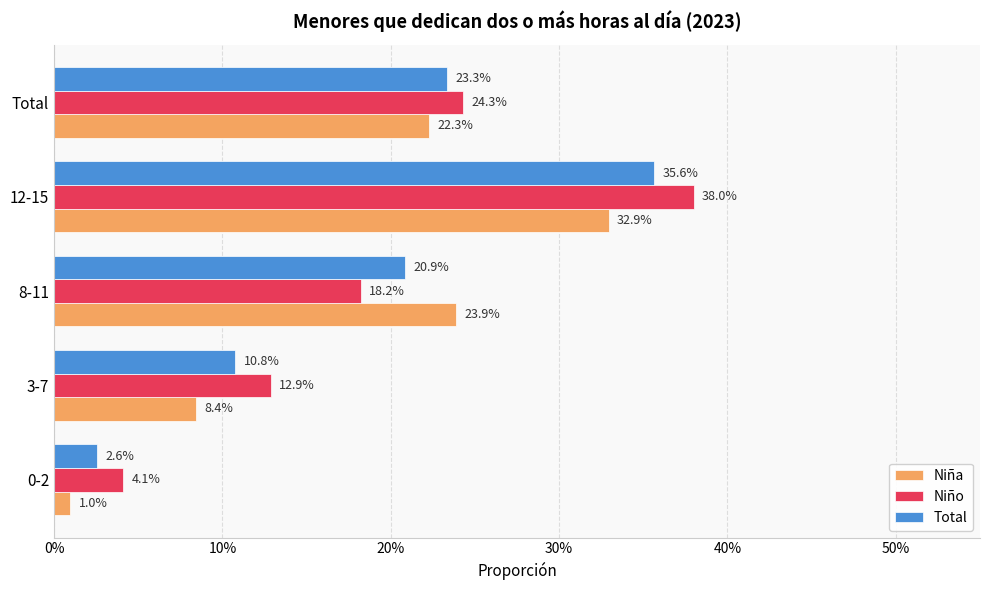

What are all the series names shown in the legend?

Niña, Niño, Total